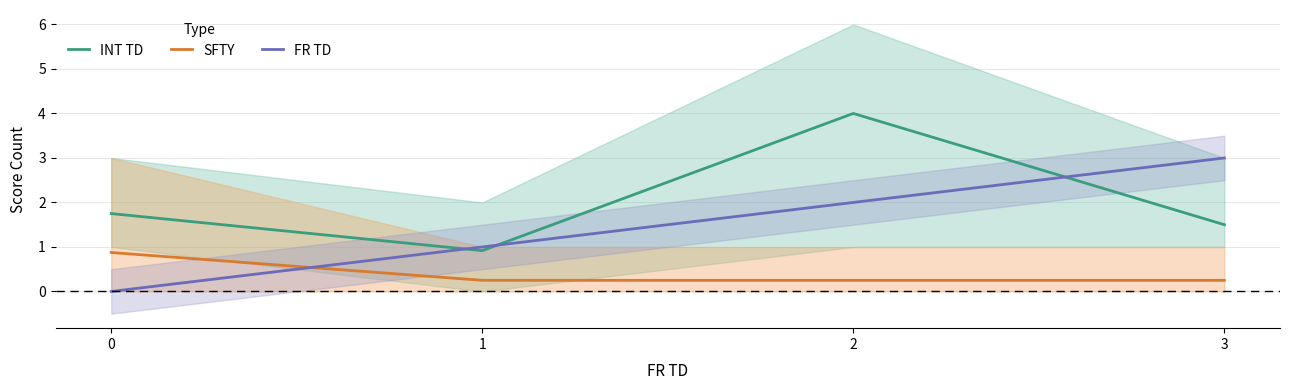

What is the sum of the FR TD values at 2 and 0?

2.0